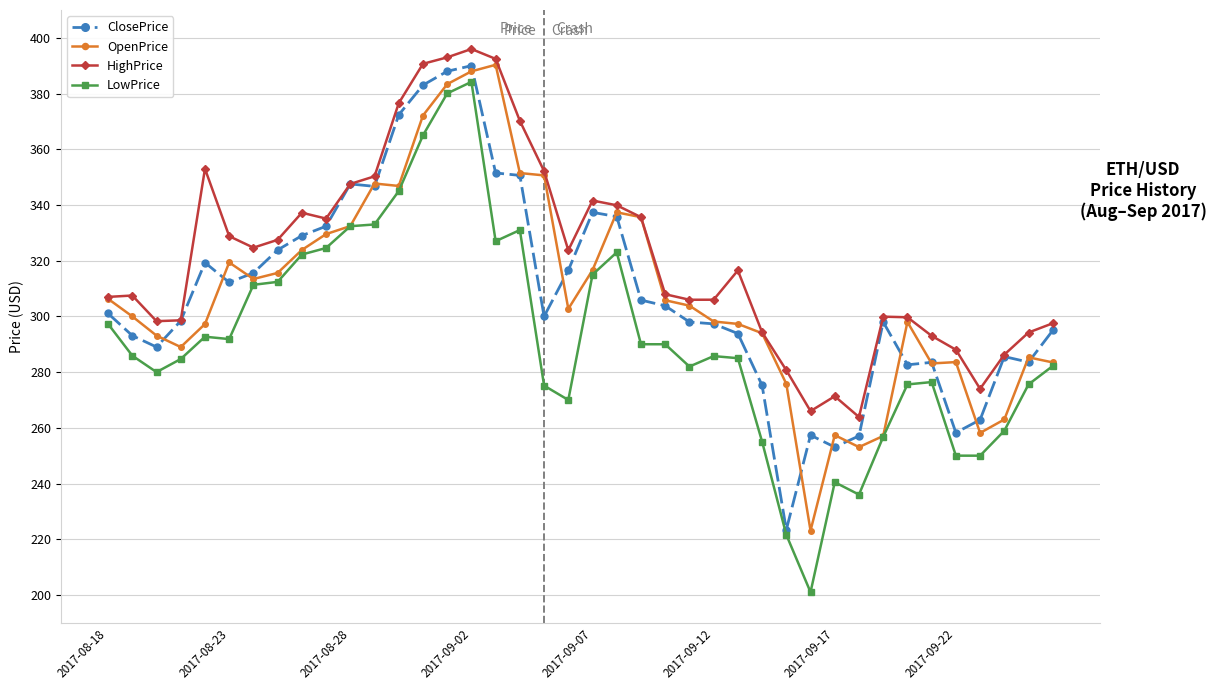

Which series has the largest range (max minus min)?

LowPrice